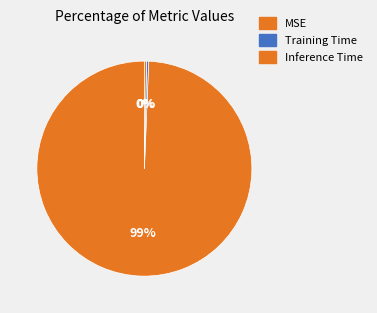

Count the number of slices in the pie.

3